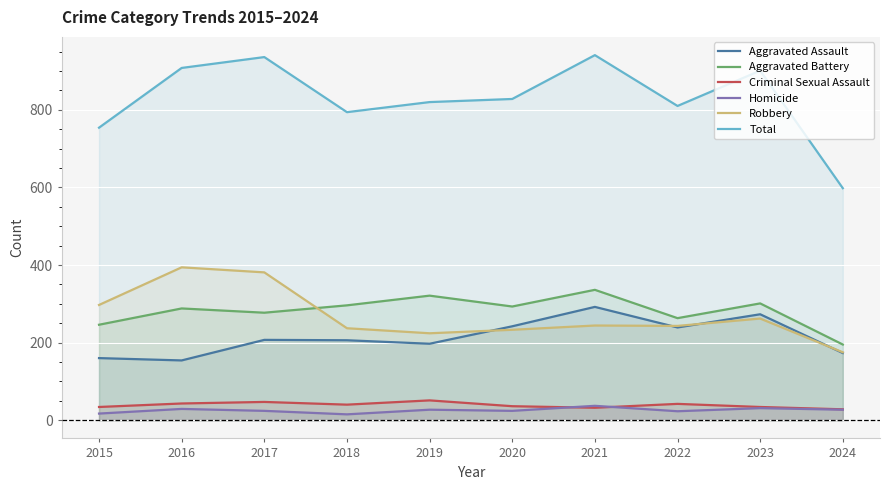

Reading left to right, what are all the values shown in this chart?

Aggravated Assault: 2015=160	2016=154	2017=207	2018=206	2019=197	2020=242	2021=292	2022=239	2023=273	2024=173
Aggravated Battery: 2015=246	2016=288	2017=277	2018=296	2019=321	2020=293	2021=336	2022=263	2023=301	2024=195
Criminal Sexual Assault: 2015=34	2016=43	2017=47	2018=40	2019=51	2020=36	2021=32	2022=42	2023=34	2024=28
Homicide: 2015=17	2016=29	2017=24	2018=15	2019=27	2020=24	2021=37	2022=23	2023=31	2024=27
Robbery: 2015=297	2016=394	2017=381	2018=237	2019=224	2020=233	2021=244	2022=243	2023=262	2024=175
Total: 2015=754	2016=908	2017=936	2018=794	2019=820	2020=828	2021=941	2022=810	2023=901	2024=598